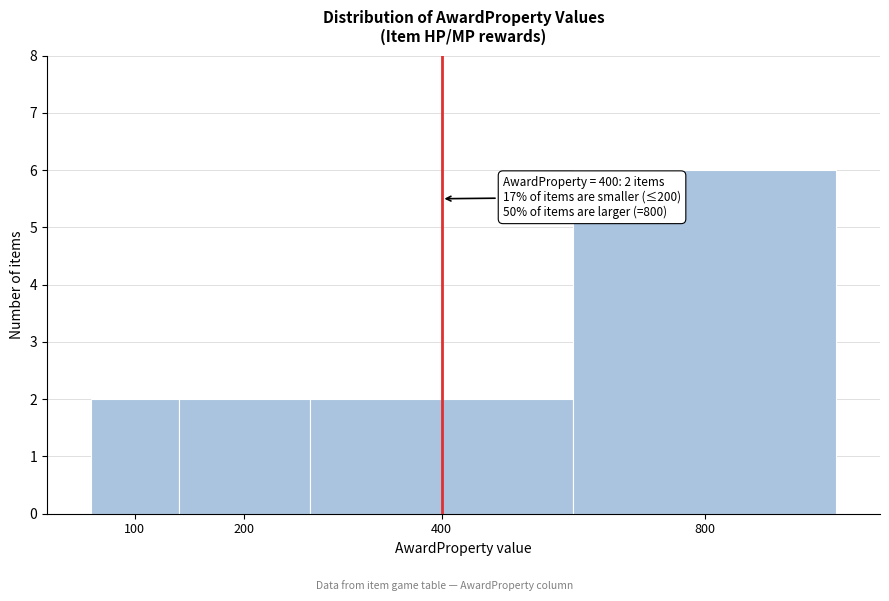

Reading left to right, what are all the values shown in this chart?

100=2	200=2	400=2	800=6